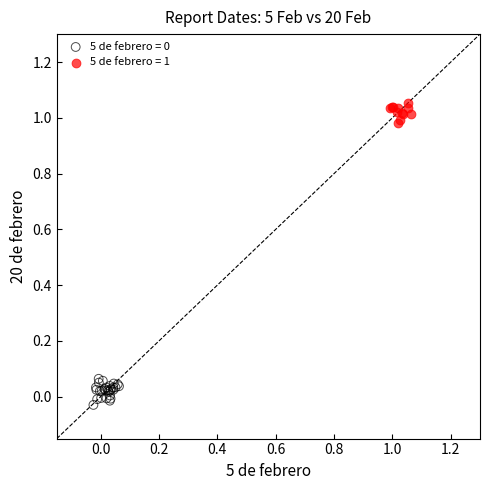

Which series reaches the maximum Y coordinate?

5 de febrero = 1